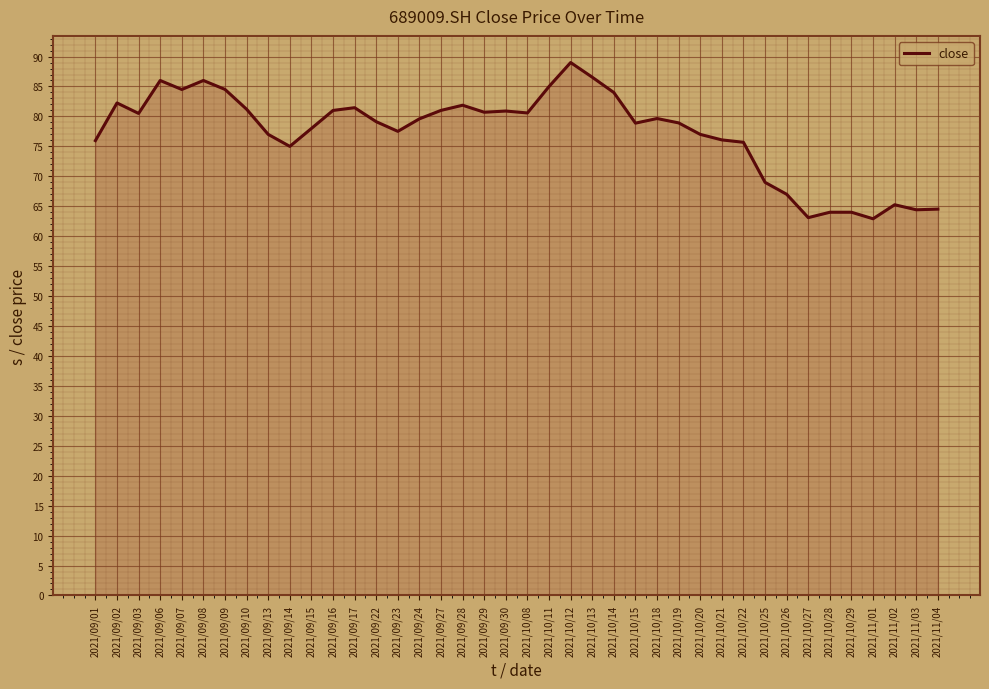

What is the ratio of the value at 2021/09/28 to the value at 2021/09/10?

1.0